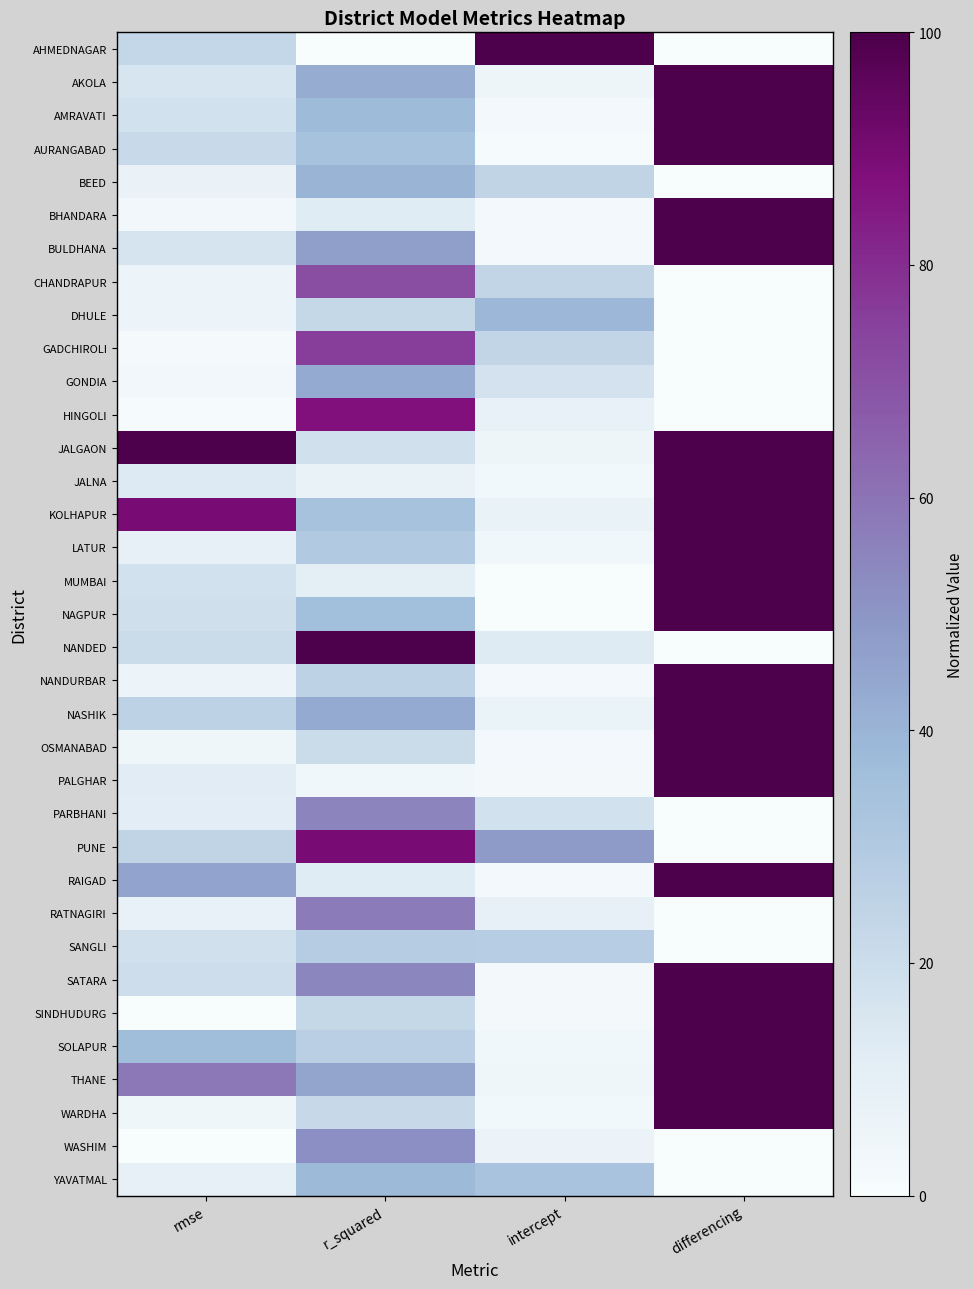

At intercept, list the series in order from smallest to largest.

NAGPUR, MUMBAI, AURANGABAD, SATARA, PALGHAR, SINDHUDURG, BULDHANA, RAIGAD, BHANDARA, NANDURBAR, OSMANABAD, AMRAVATI, JALNA, WARDHA, LATUR, SOLAPUR, THANE, JALGAON, AKOLA, WASHIM, NASHIK, KOLHAPUR, HINGOLI, RATNAGIRI, NANDED, GONDIA, PARBHANI, CHANDRAPUR, GADCHIROLI, BEED, SANGLI, YAVATMAL, DHULE, PUNE, AHMEDNAGAR